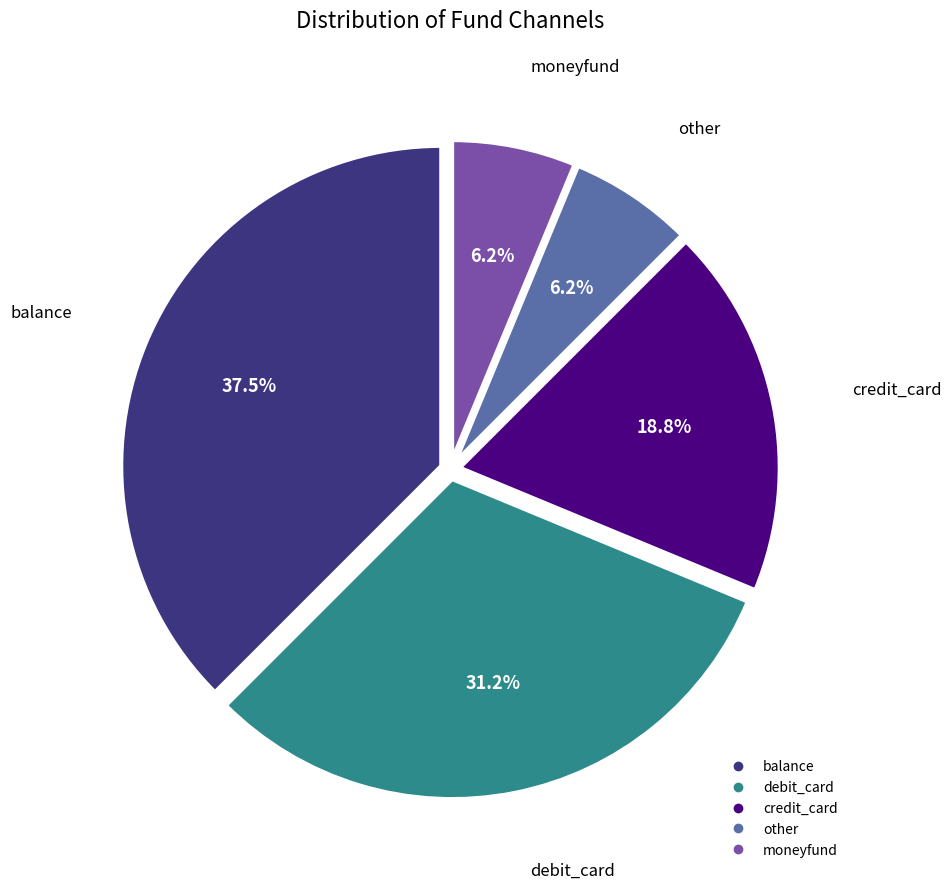

What is the largest slice in the pie chart?

balance